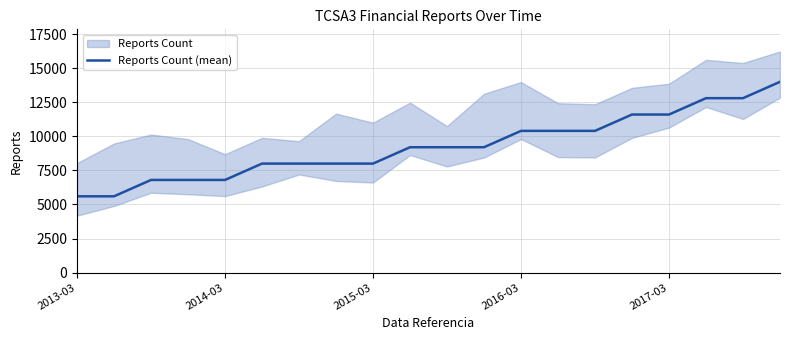

What is the greatest value displayed?

14000